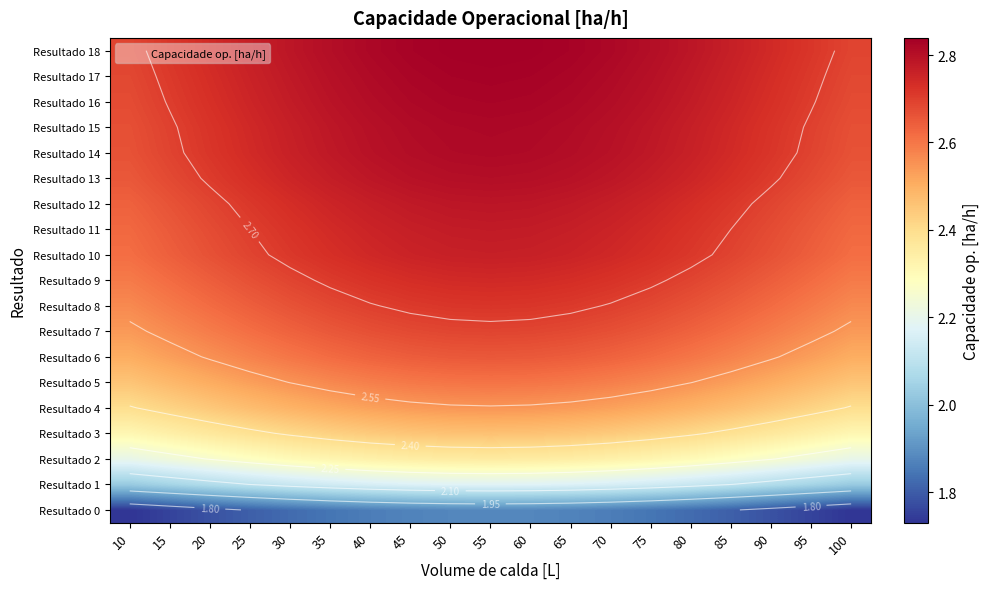

The value of Resultado 14 at 35 is 4.8. True or false?

False